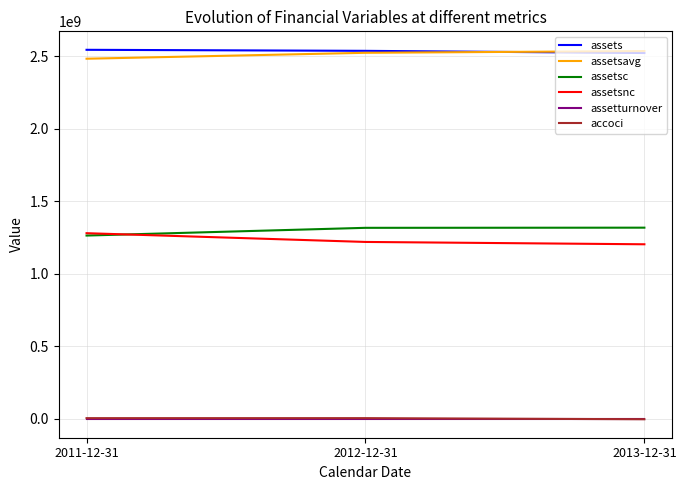

What is the sum of the assetturnover values at 2013-12-31 and 2011-12-31?

5.2